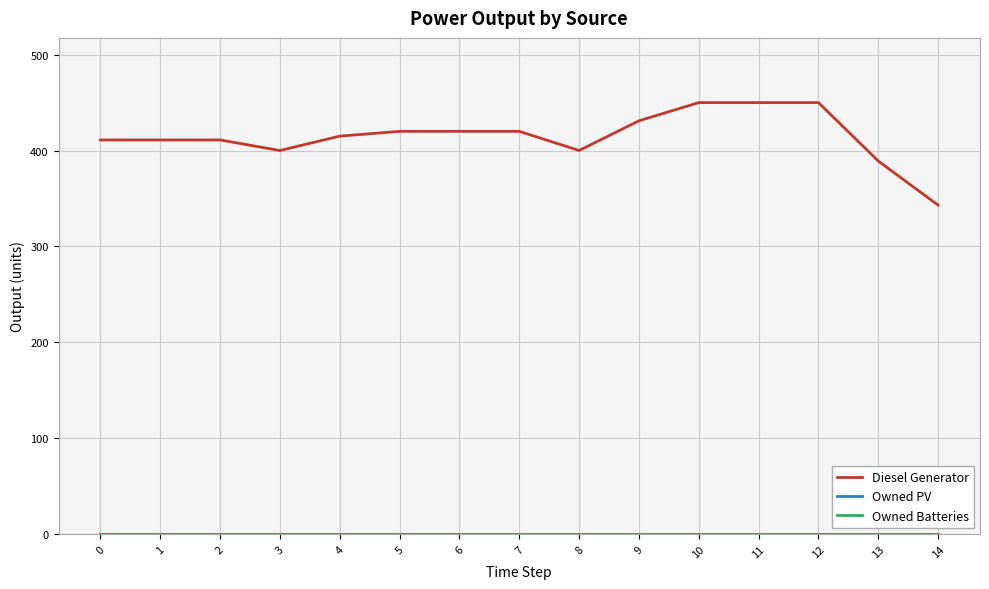

What is the sum of the Diesel Generator values at 13 and 3?

789